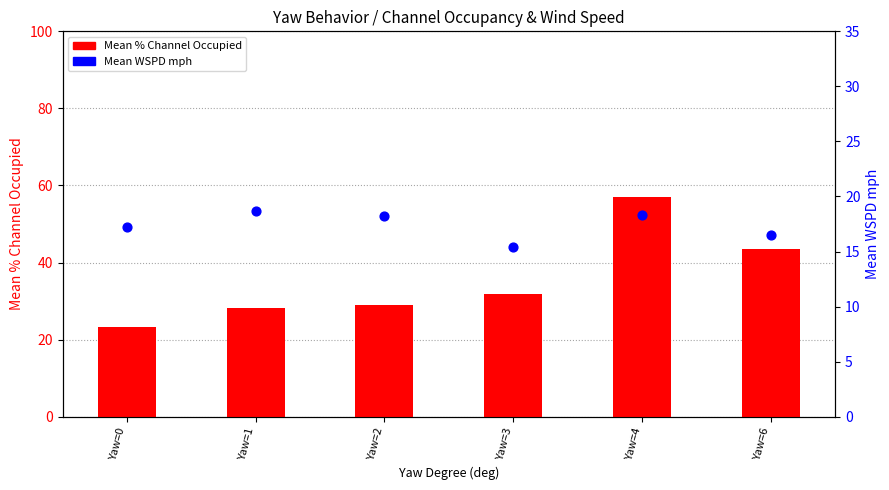

Which series reaches the maximum Y coordinate?

Mean % Channel Occupied